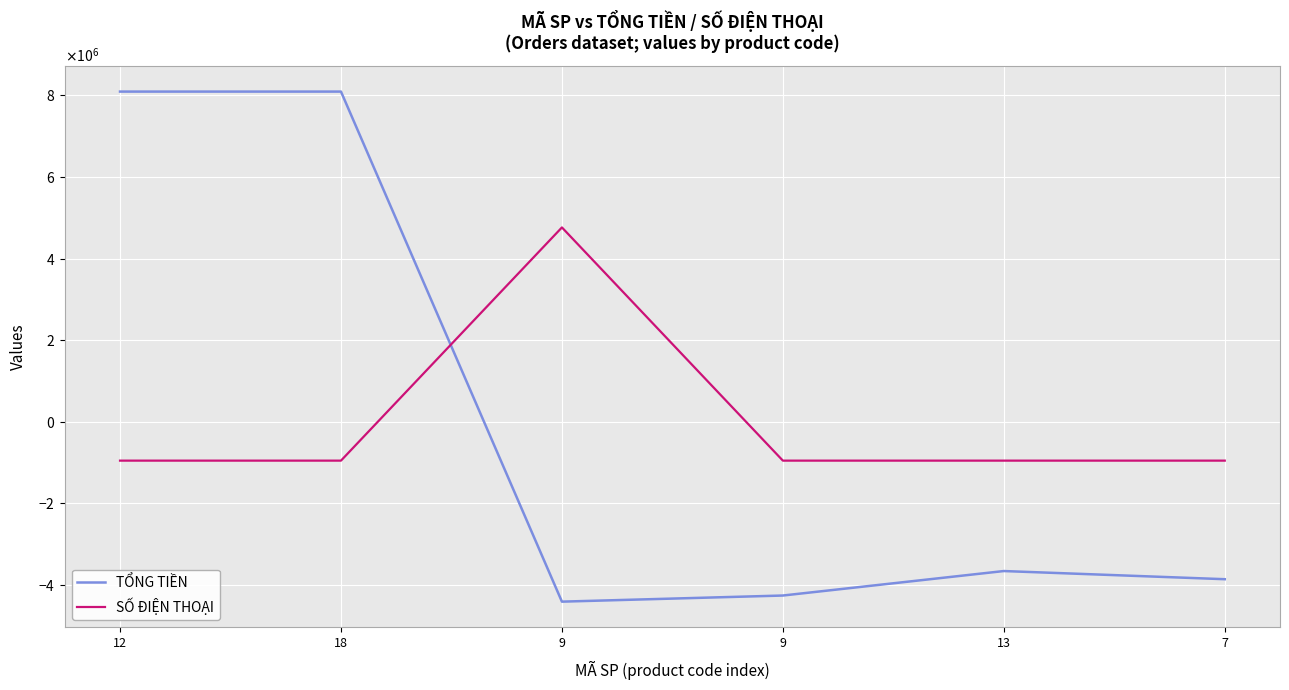

Does the chart display data point markers on the line(s)?

No